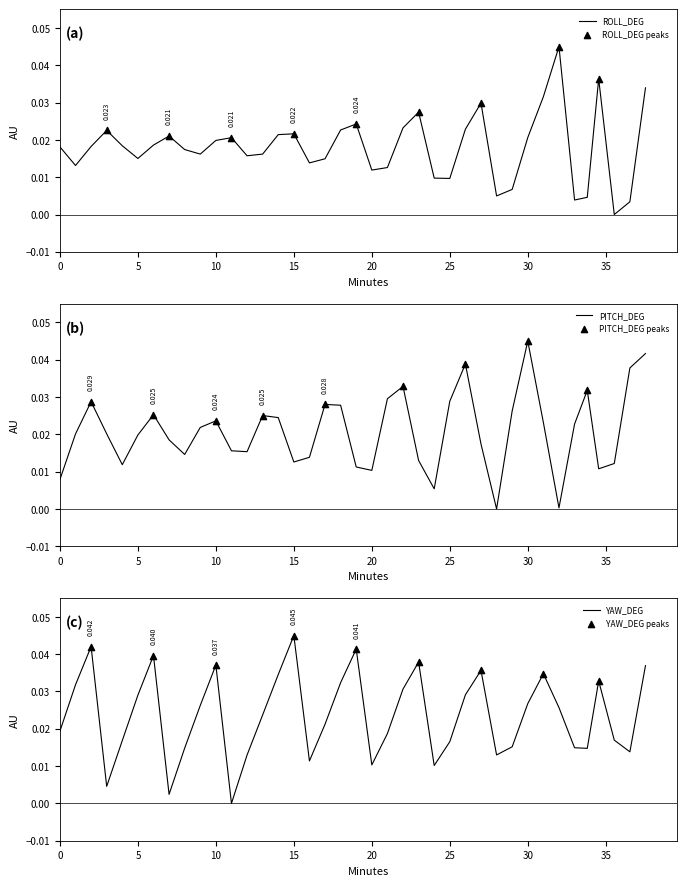

At how many categories does at least one series exceed 0?

40